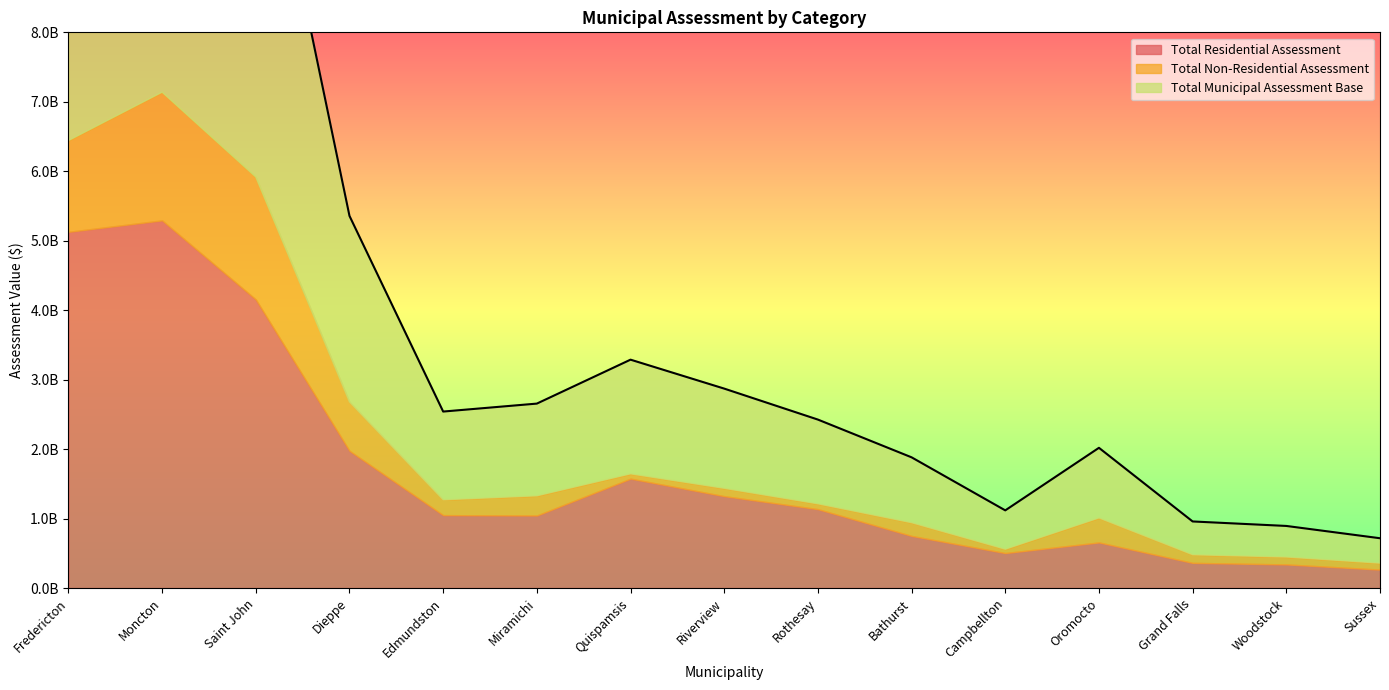

Does the chart have visible grid lines?

No